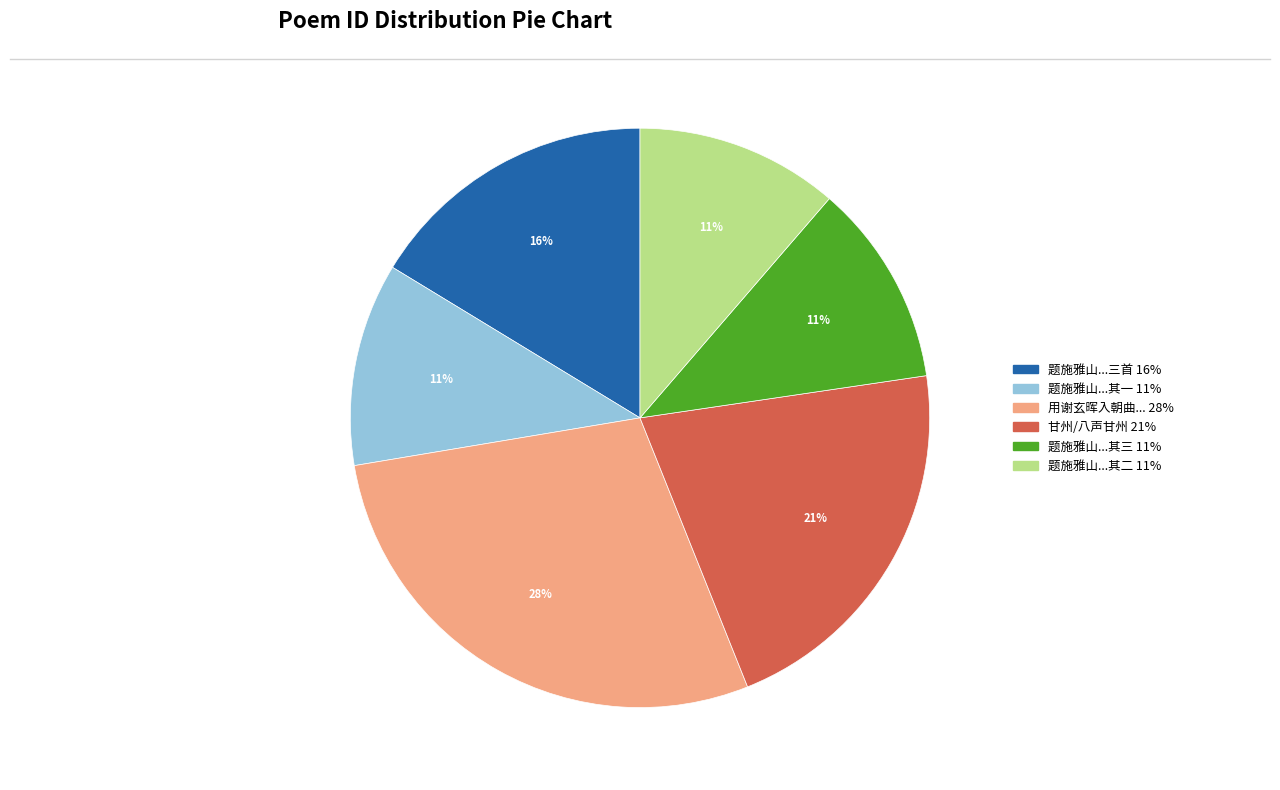

Is there any slice that represents more than half of the pie?

No